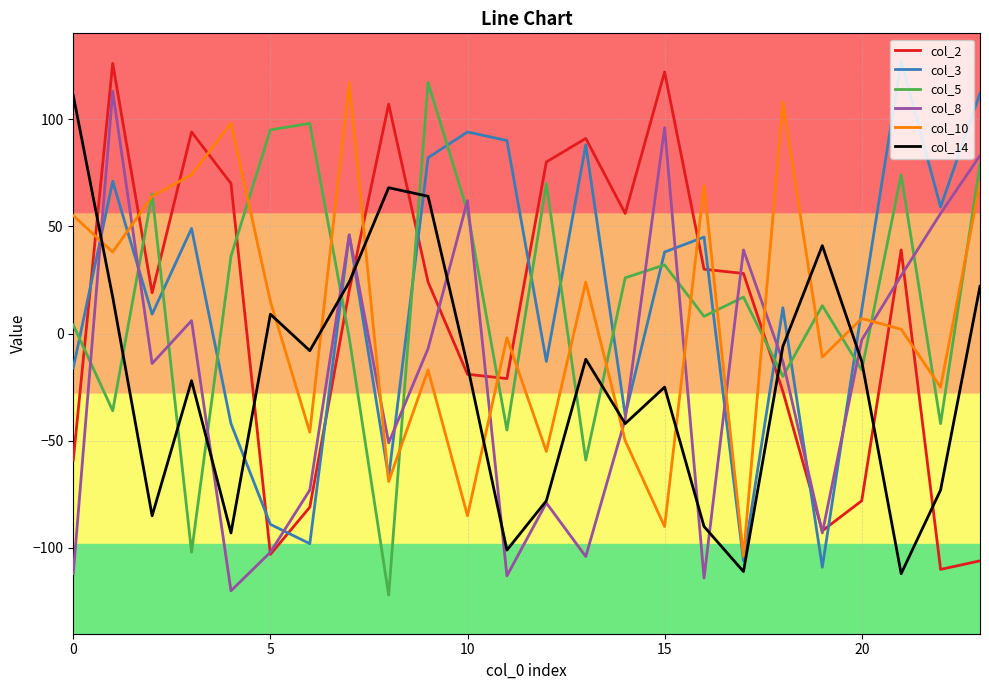

Which series ends up on top after the final intersection of col_5 and col_3?

col_3